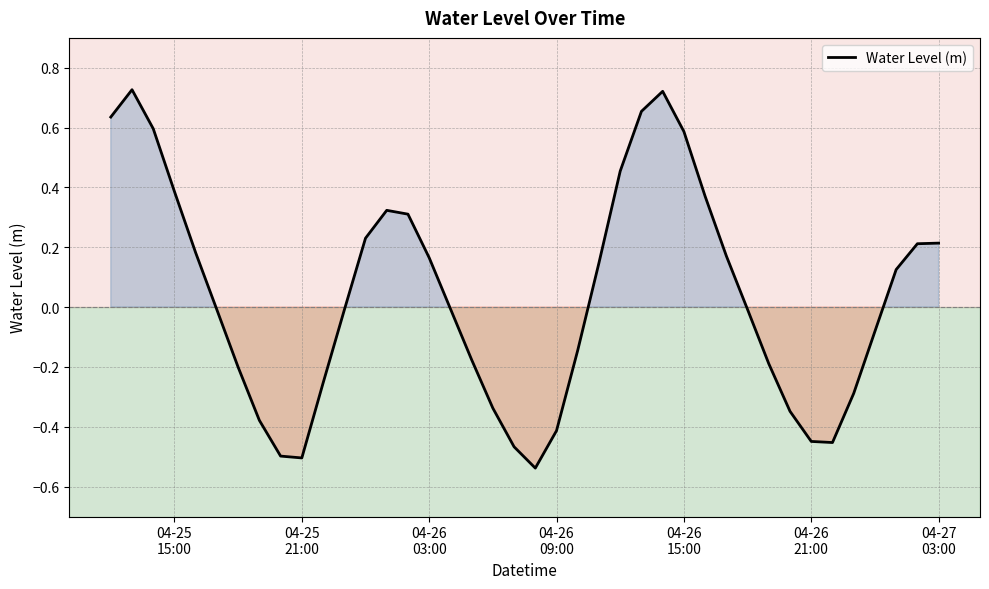

What is the difference between the maximum and minimum values?

1.3